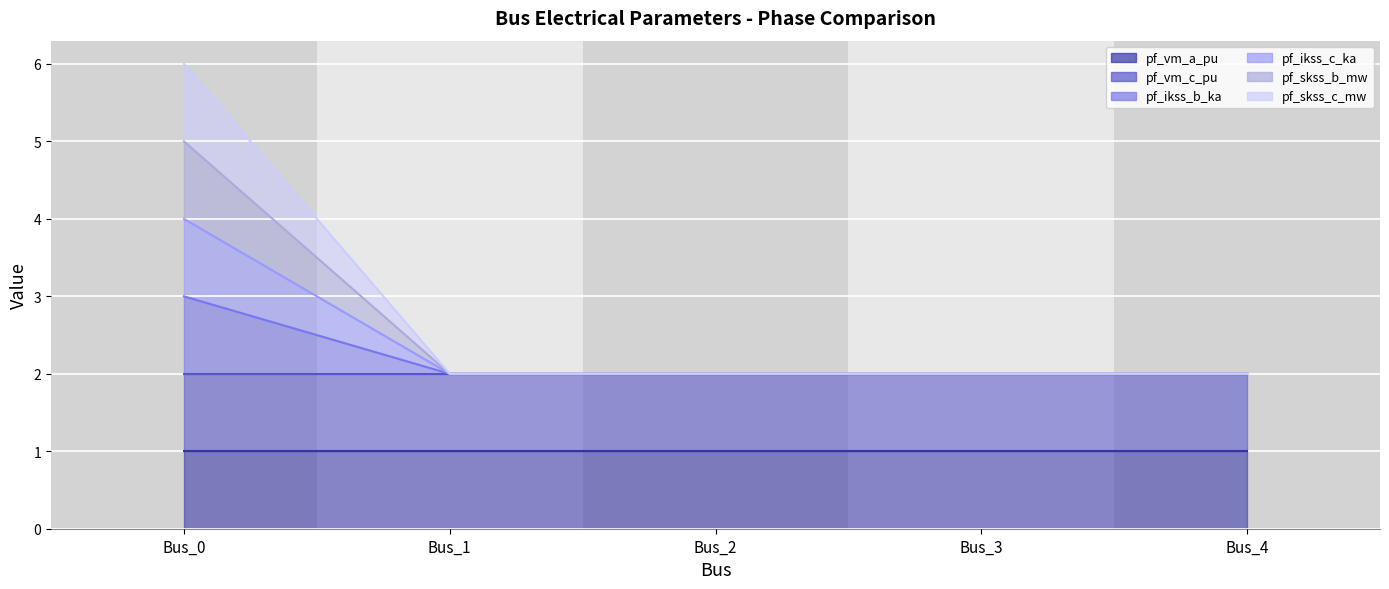

True or false: pf_ikss_b_ka and pf_ikss_c_ka intersect in this chart.

False